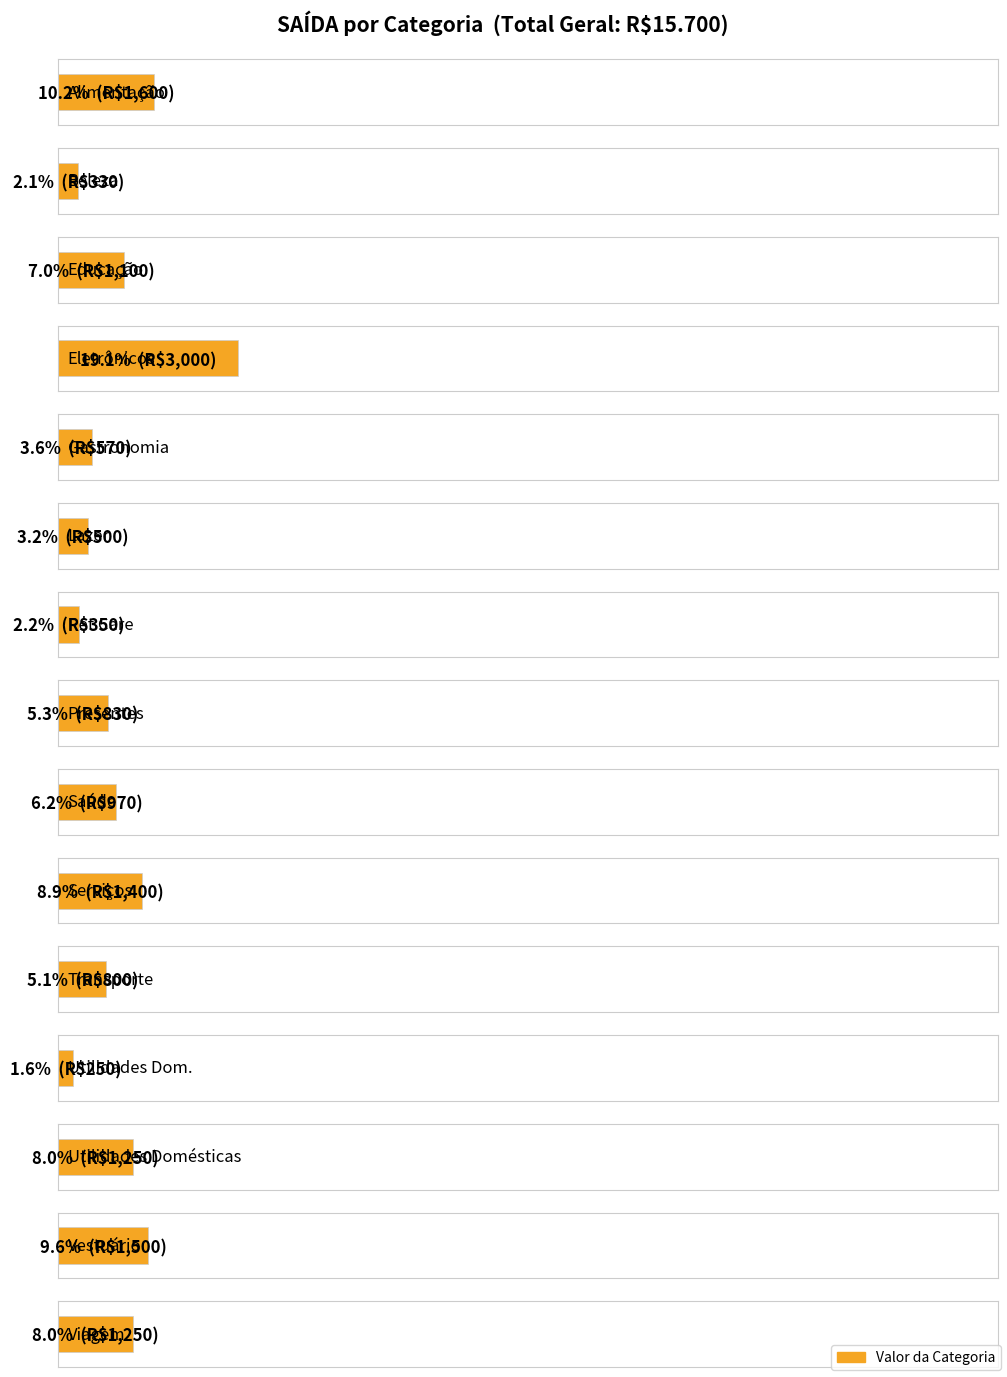

How many categories are shown in the chart?

15